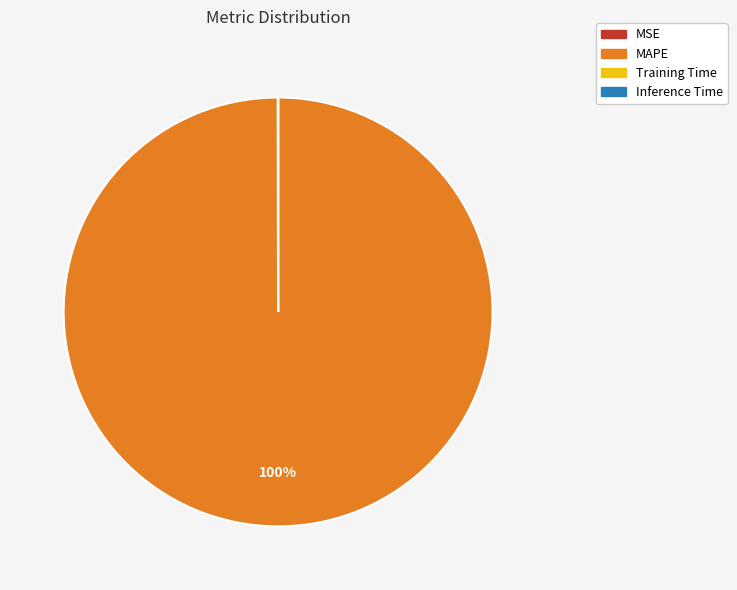

What percentage is the MAPE slice, to the nearest percent?

100%